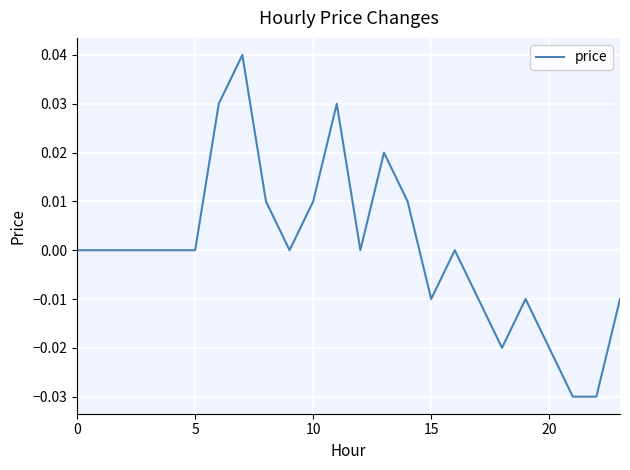

How many points are lower than both their immediate neighbors (excluding endpoints)?

4